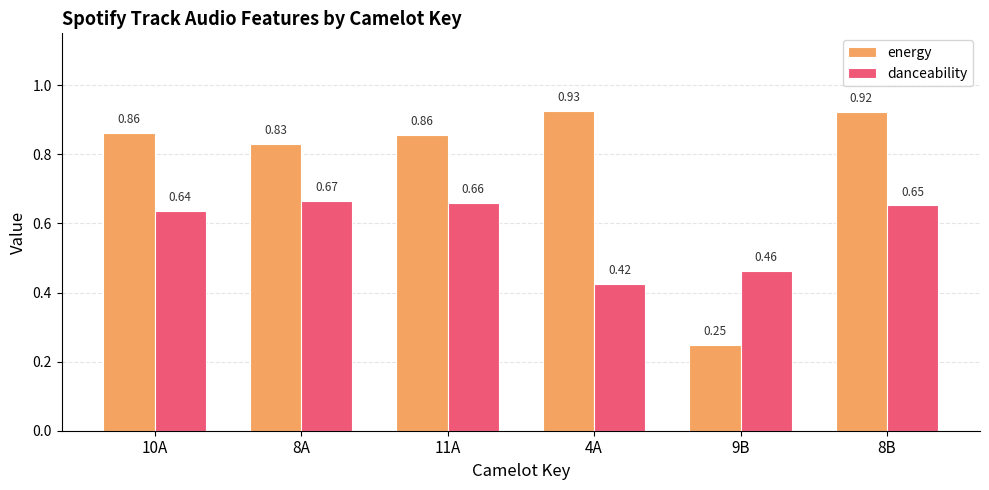

Is the value of energy at 8B greater than the value of danceability at 10A?

Yes